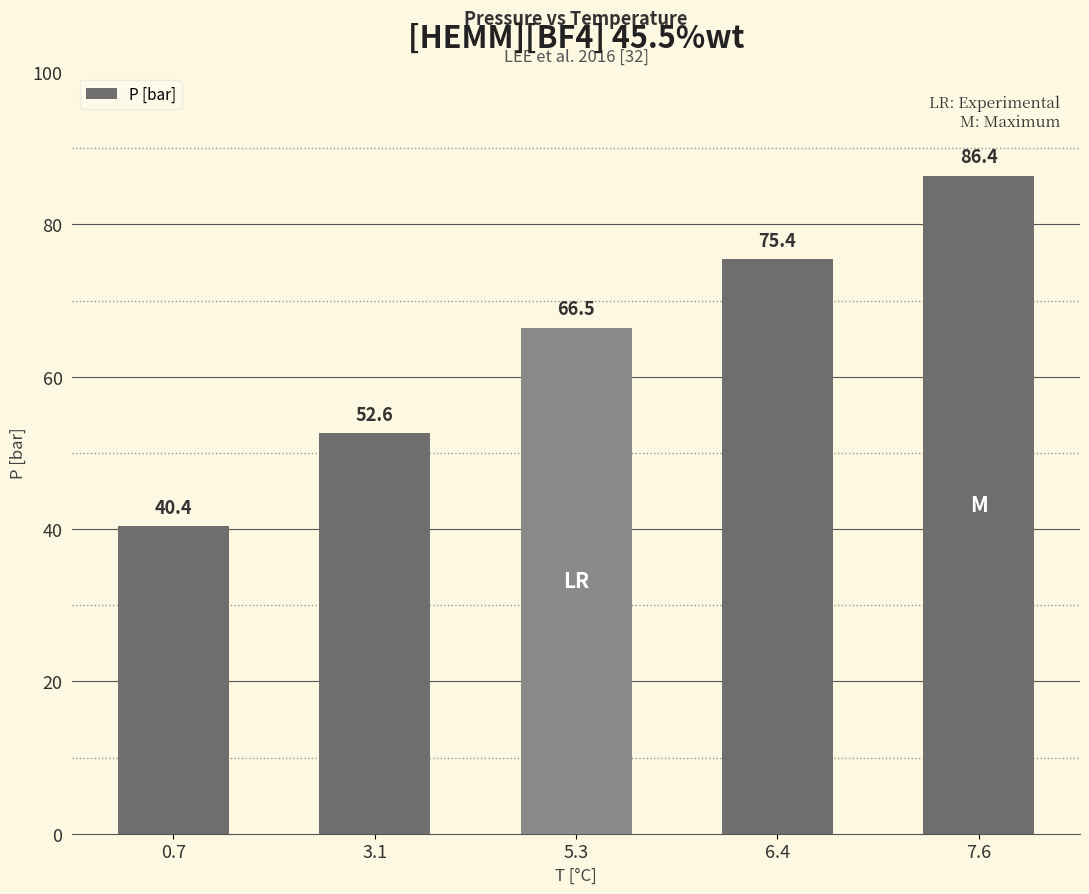

True or false: the data shows 75.4 at 6.4.

True